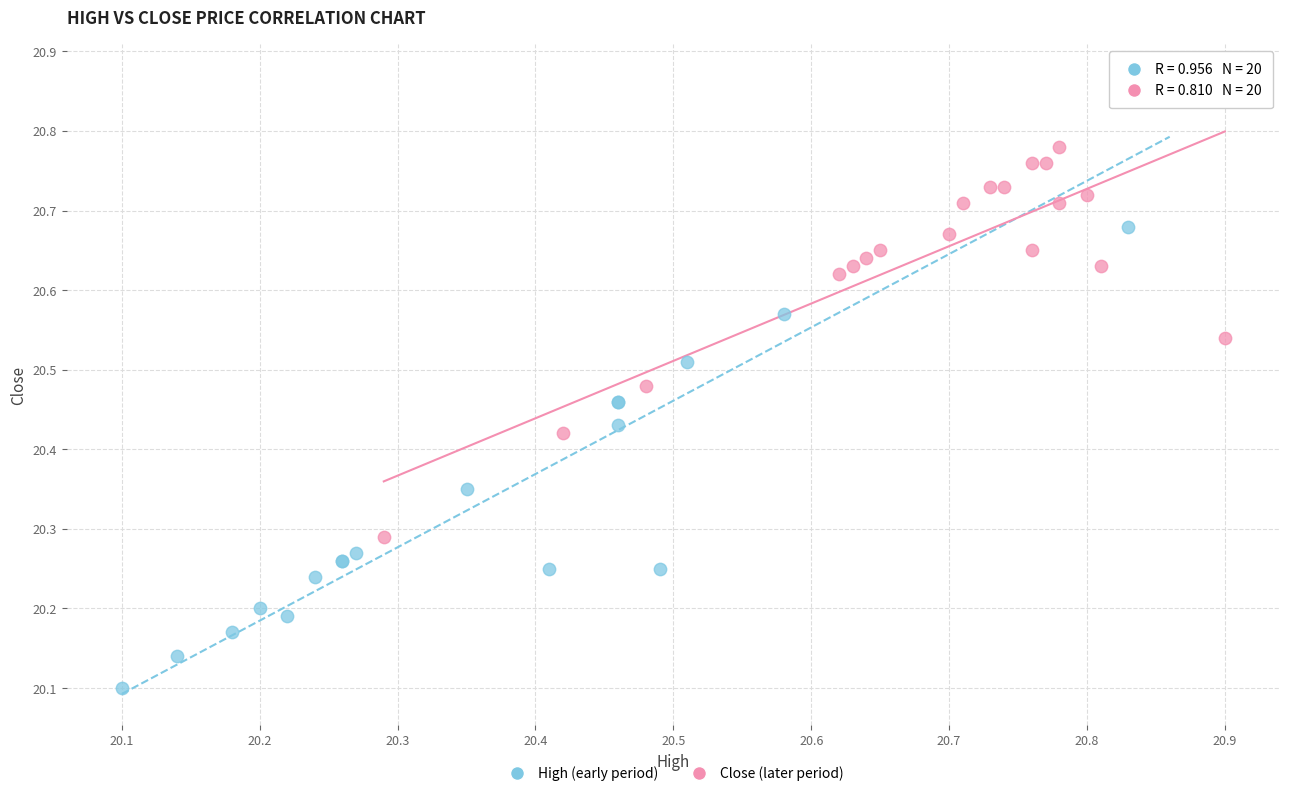

Which series reaches the minimum Y coordinate?

High (early period)